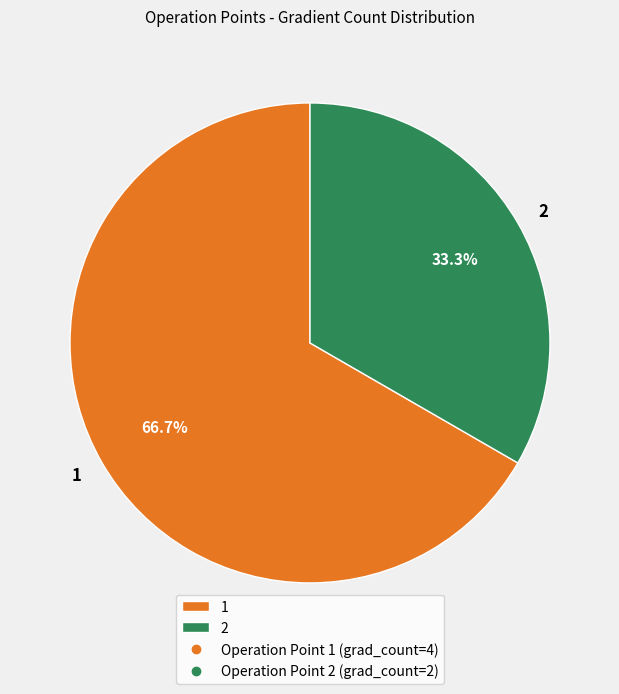

What portion of the pie excludes 2?

66.7%